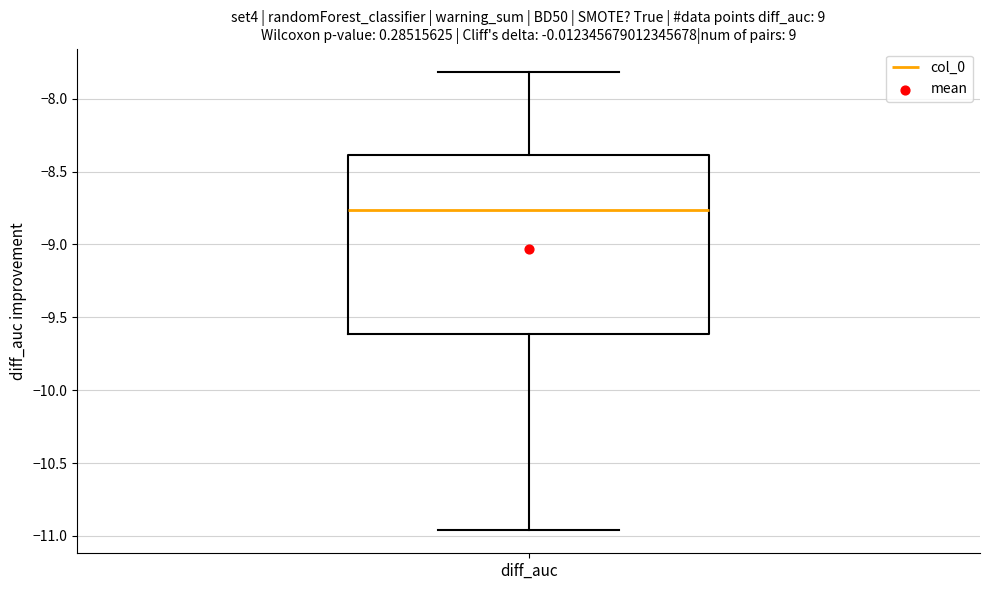

Transcribe this box plot: give where the median line is, the range the box spans, and where the two whiskers end, as read against the y-axis. The values are not printed on the chart, so give them approximately, as read against the axis.

median -8.75, box -9.60 to -8.40, whiskers -10.95 to -7.80